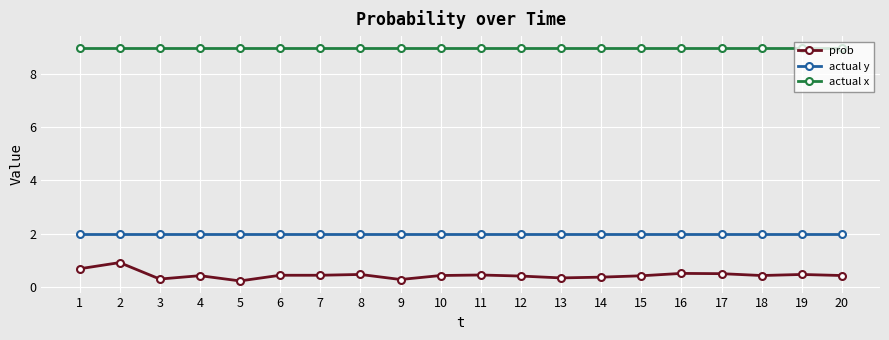

How many distinct data groups are displayed?

3